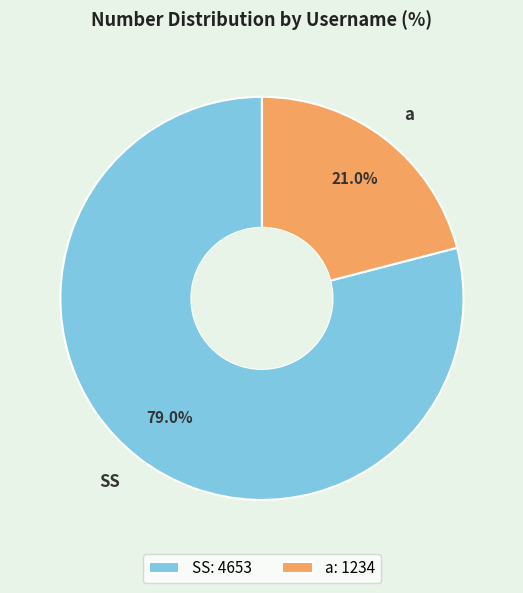

To the nearest percent, what is the difference between the largest and smallest slice percentages?

58%